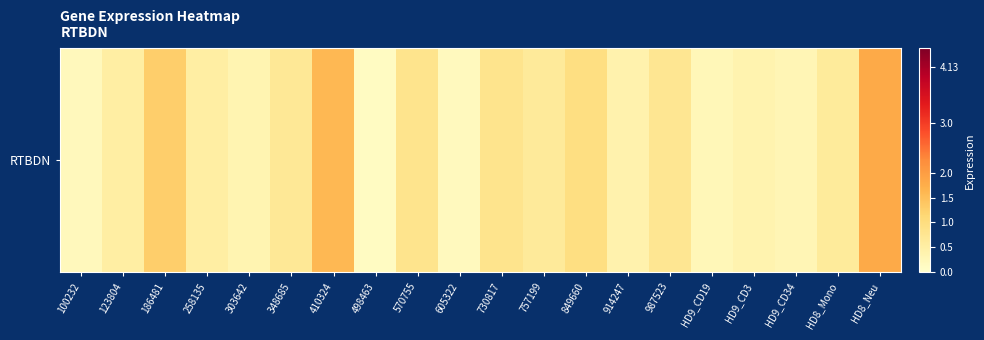

What is the sum of the values at 258135 and 914247?

0.9